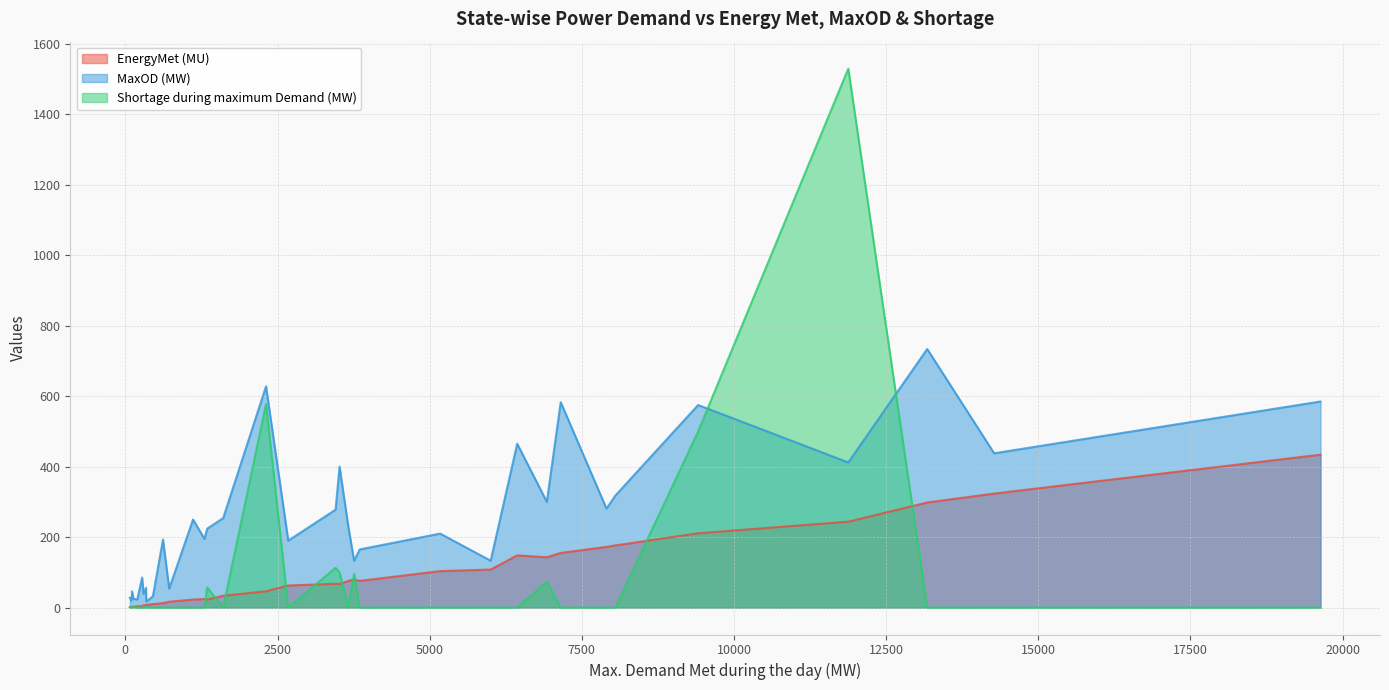

Is the value of MaxOD (MW) at Goa greater than the value of EnergyMet (MU) at Chhattisgarh?

No